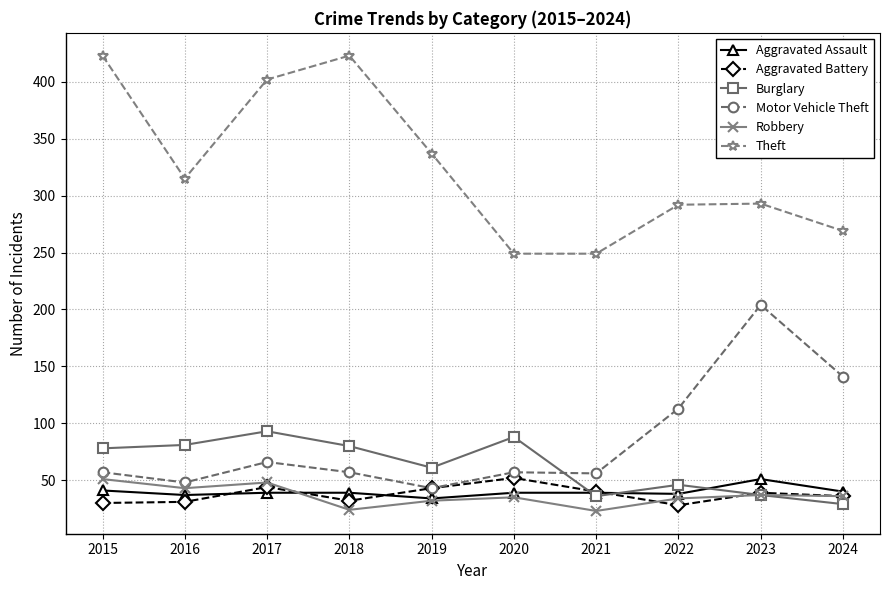

Count the number of data series in this chart.

6